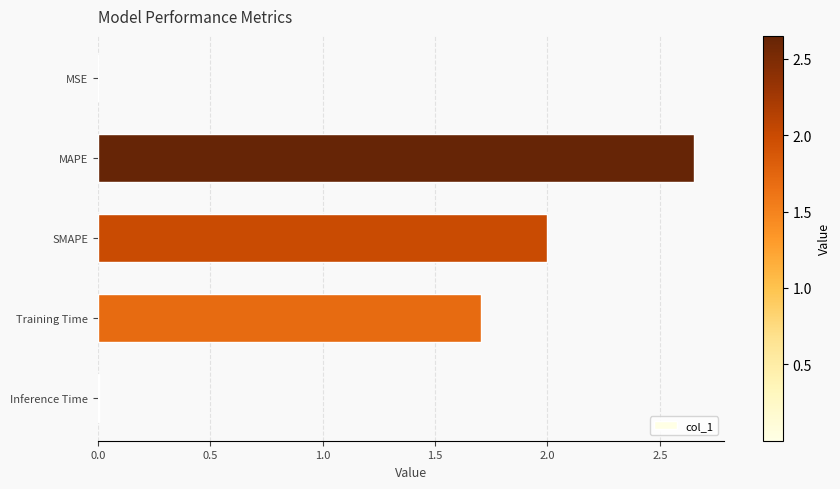

Is it true that the value at SMAPE is 2.0?

True